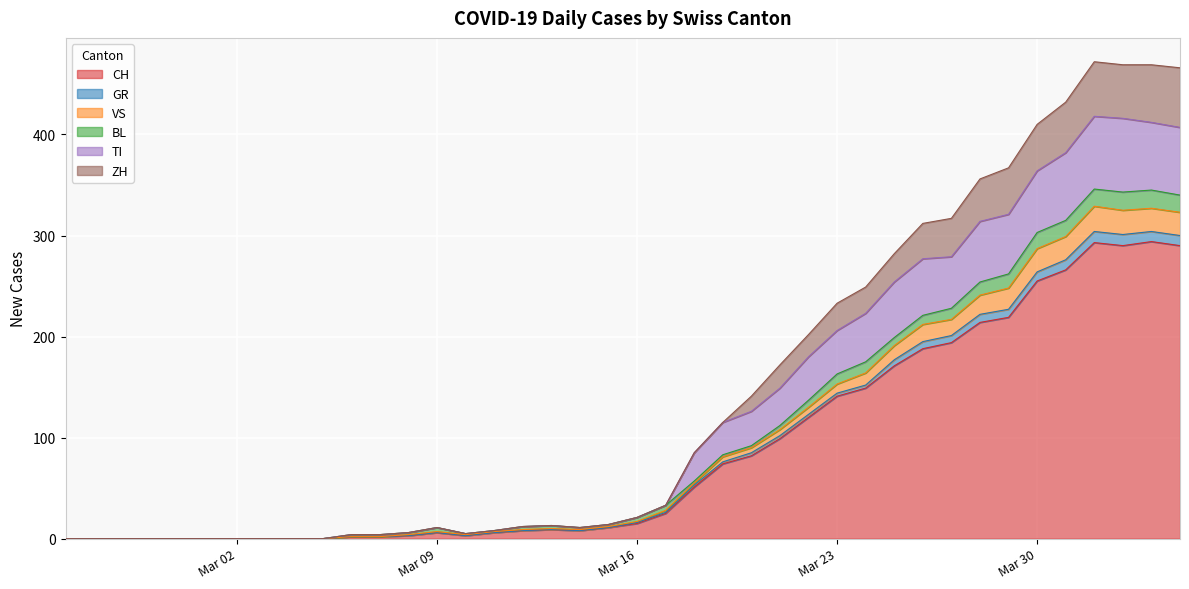

What is the highest value of the CH series?

294